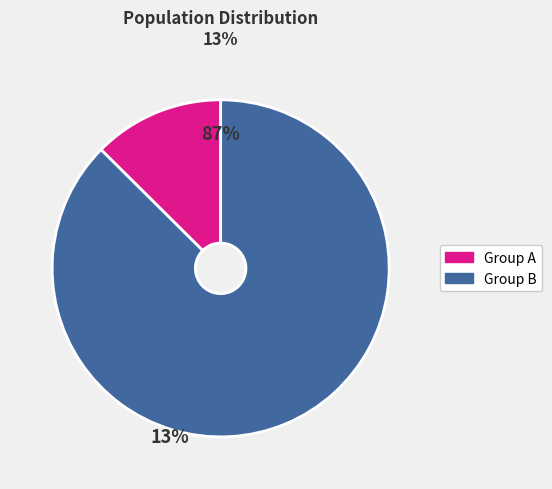

What is the smallest slice in the pie chart?

Group A